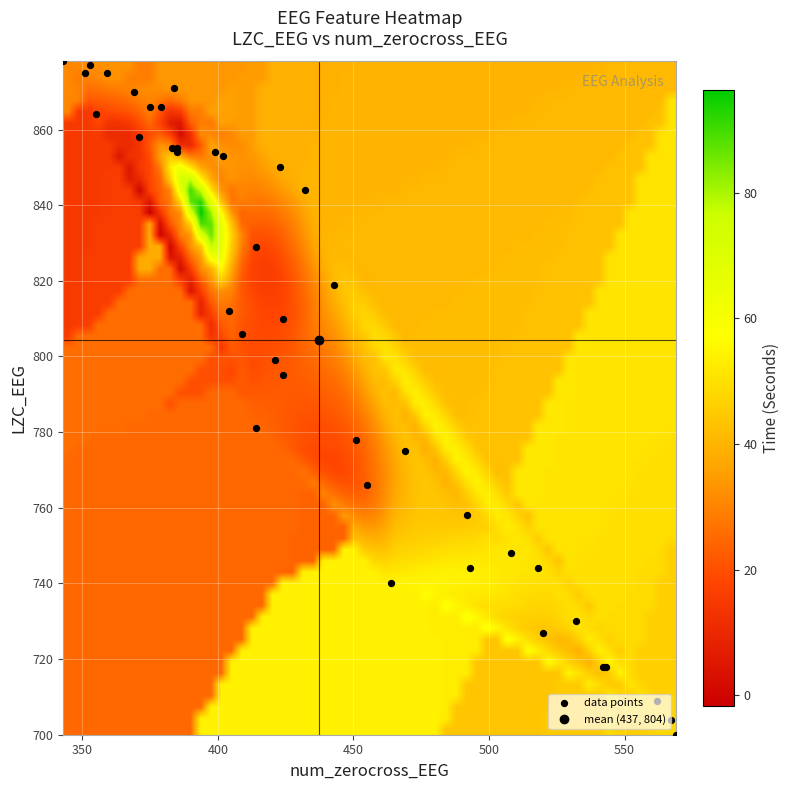

Which series has the largest range (max minus min)?

num_zerocross_EEG